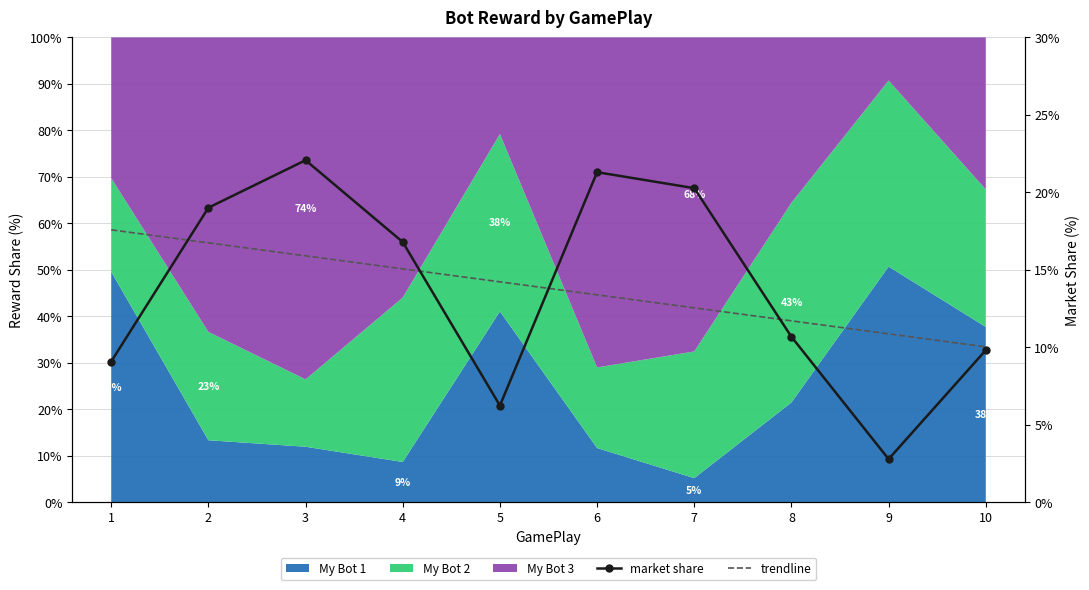

What is the difference between the trendline values at 10 and 2?

6.7